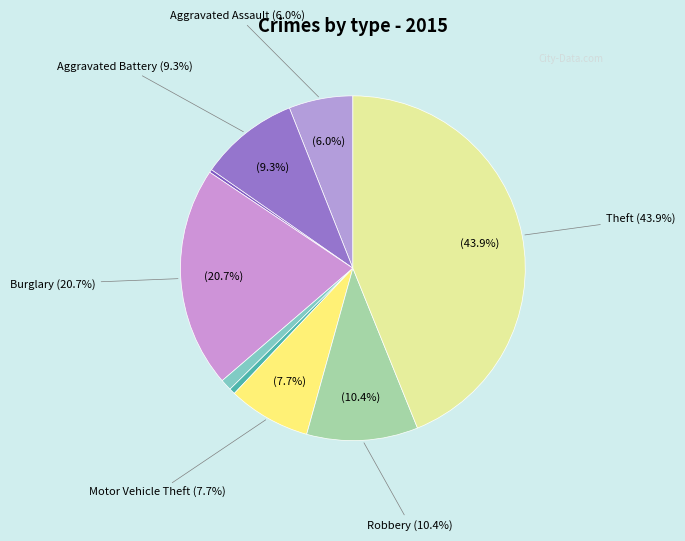

Rank the categories by value from highest to lowest.

Theft, Burglary, Robbery, Aggravated Battery, Motor Vehicle Theft, Aggravated Assault, Criminal Sexual Assault, Homicide, Arson